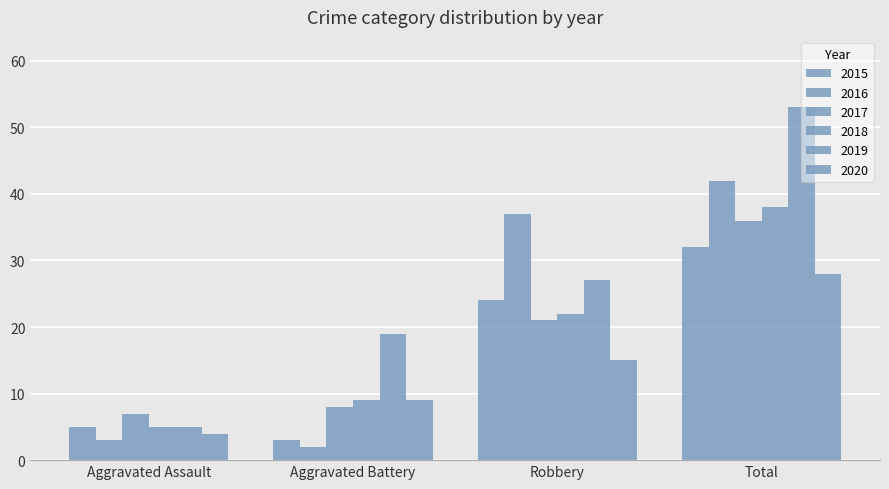

What is the label of the 1st bar from the left?

Aggravated Assault